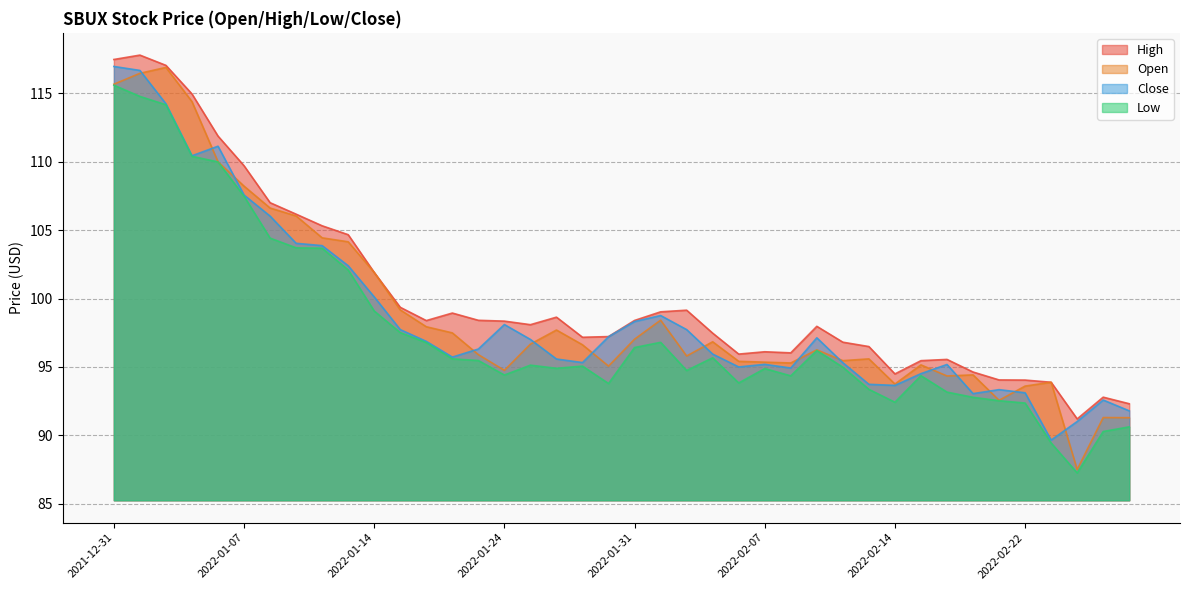

Which category has the lowest value in the open series?

2022-02-24